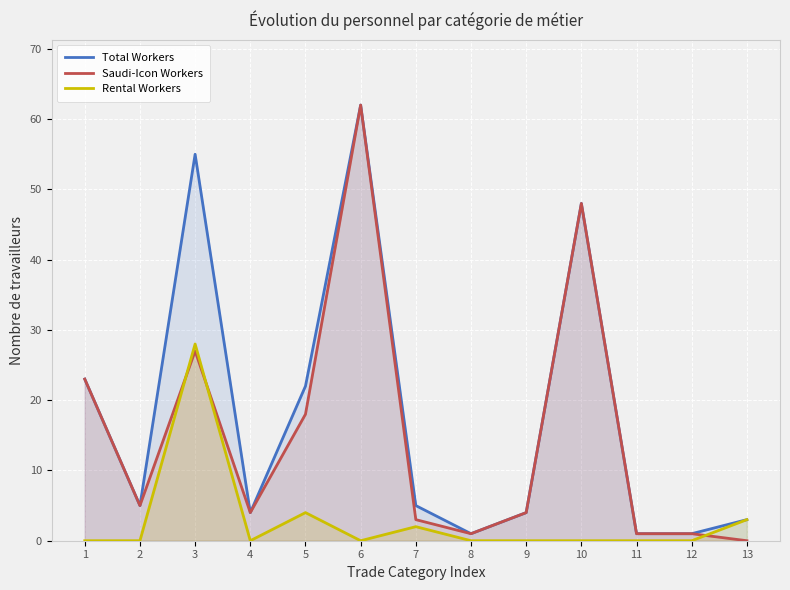

How many interior local peaks does the Saudi-Icon Workers series have?

3